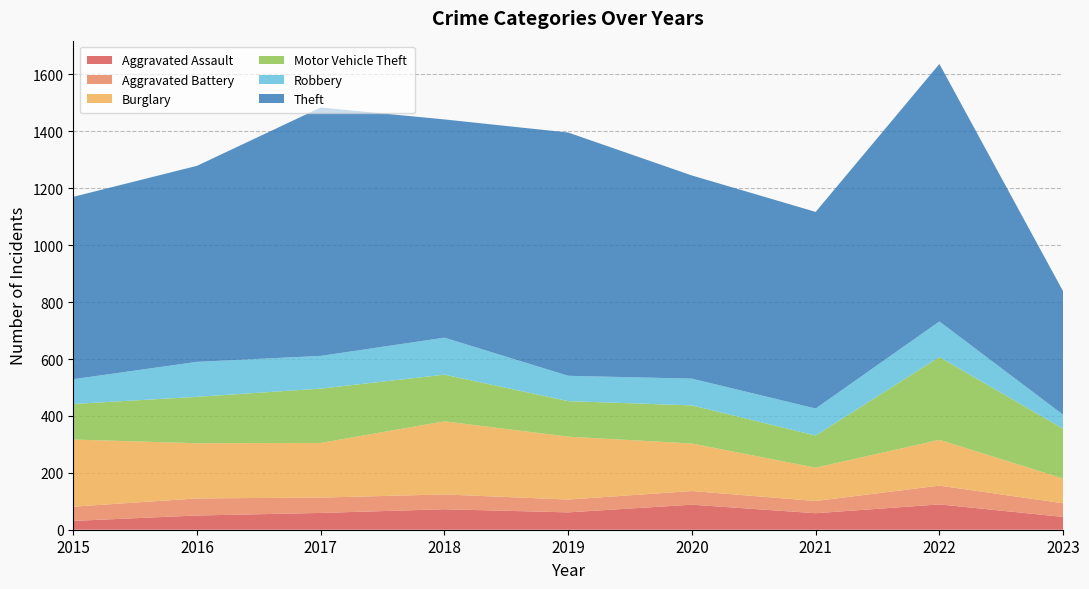

Reading left to right, extract all data points from this chart.

Aggravated Assault: 31	50	59	72	61	88	58	89	45
Aggravated Battery: 50	60	54	52	45	48	43	66	48
Burglary: 236	194	192	257	221	167	117	161	87
Motor Vehicle Theft: 125	163	191	164	125	134	113	291	175
Robbery: 87	123	115	130	89	94	95	125	49
Theft: 641	689	873	767	855	714	691	905	434